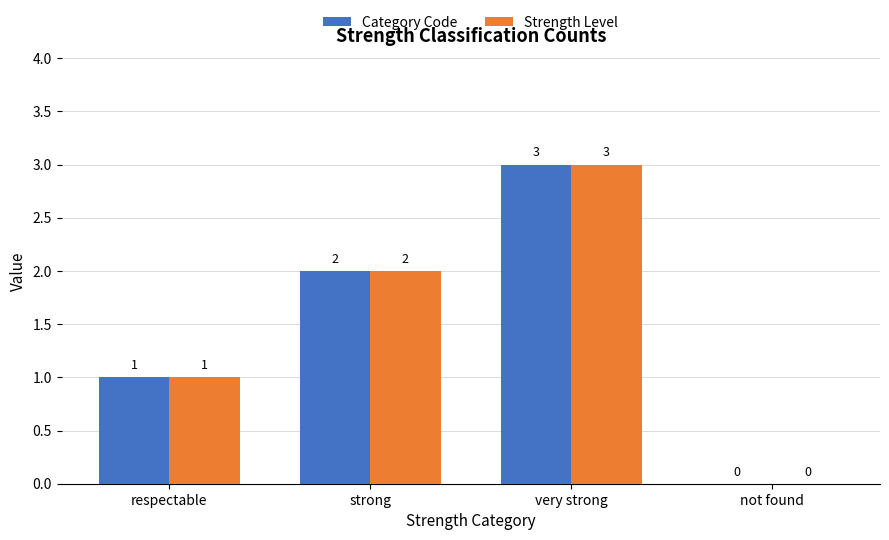

At which label is Category Code closest to 1?

respectable